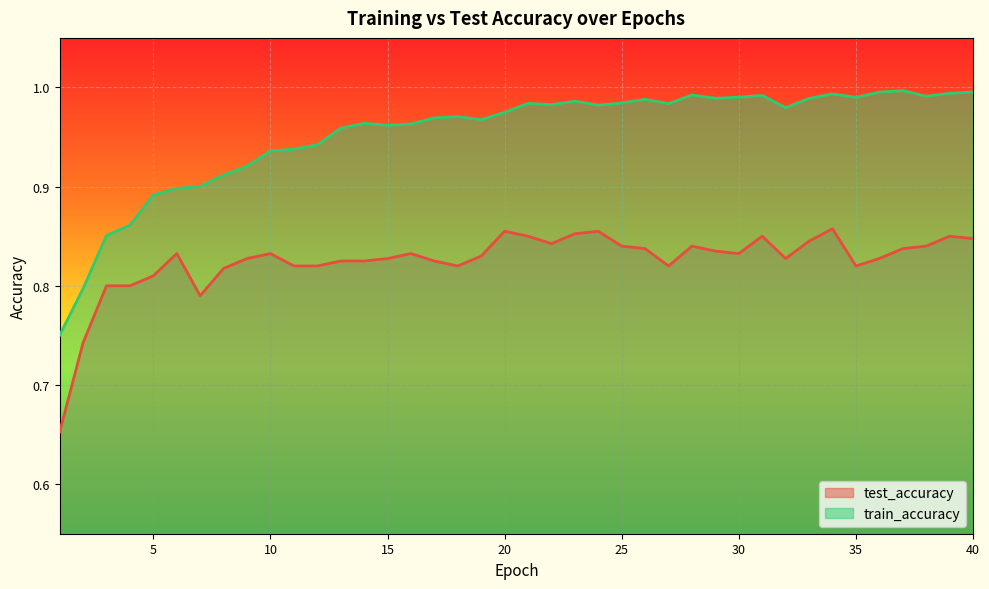

What is the total value across all series at 35?

1.8